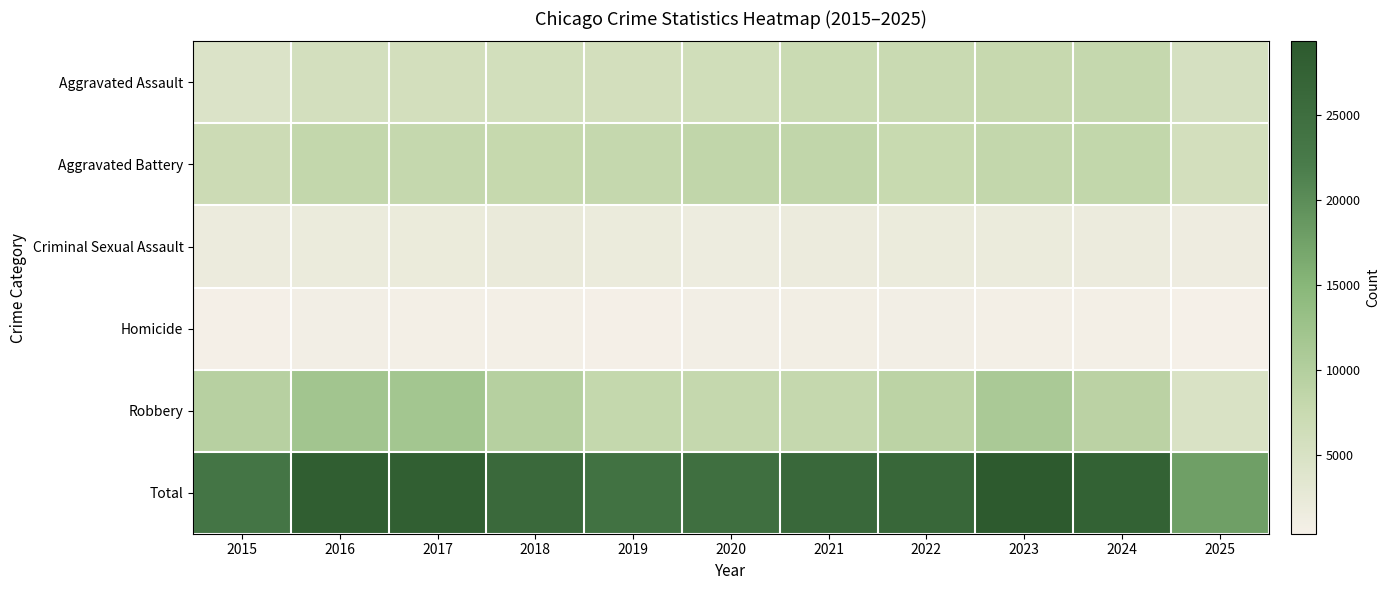

Which label corresponds to the largest value in the chart?

2023